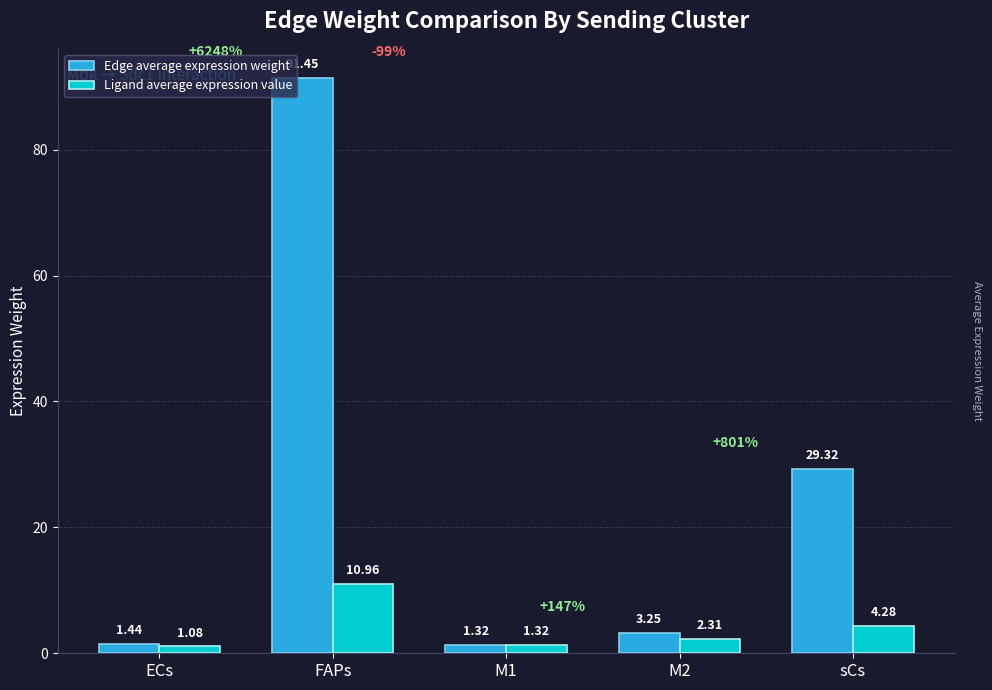

How many distinct data groups are displayed?

2